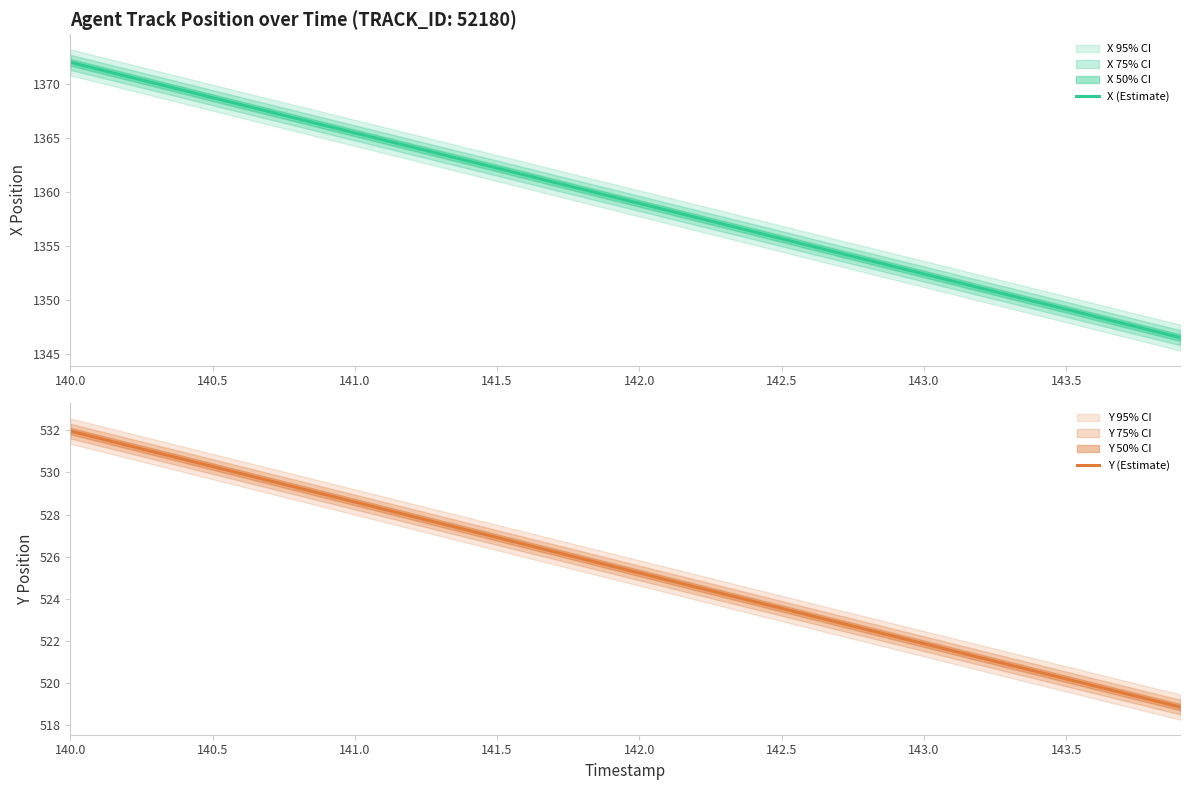

What is the highest value of the X (Estimate) series?

1372.0